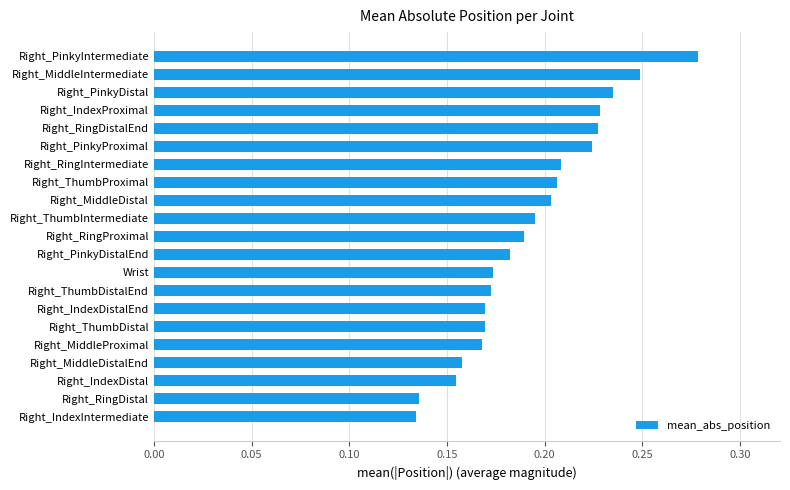

How many data points does each series have?

21